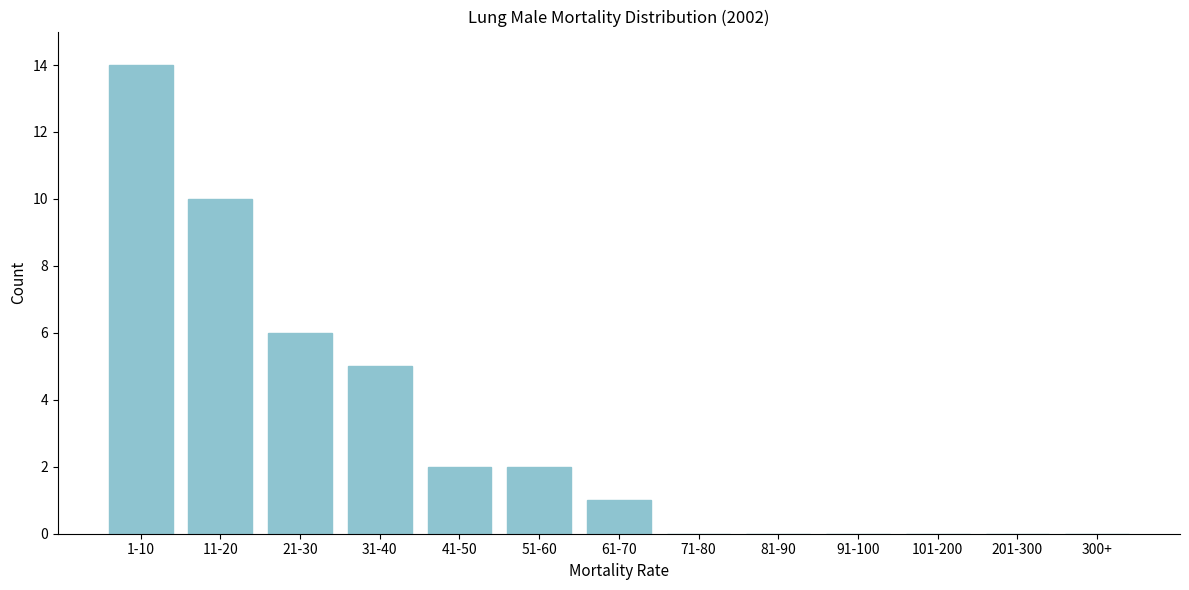

Reading left to right, list all the values displayed in this chart.

1-10=14	11-20=10	21-30=6	31-40=5	41-50=2	51-60=2	61-70=1	71-80=0	81-90=0	91-100=0	101-200=0	201-300=0	300+=0